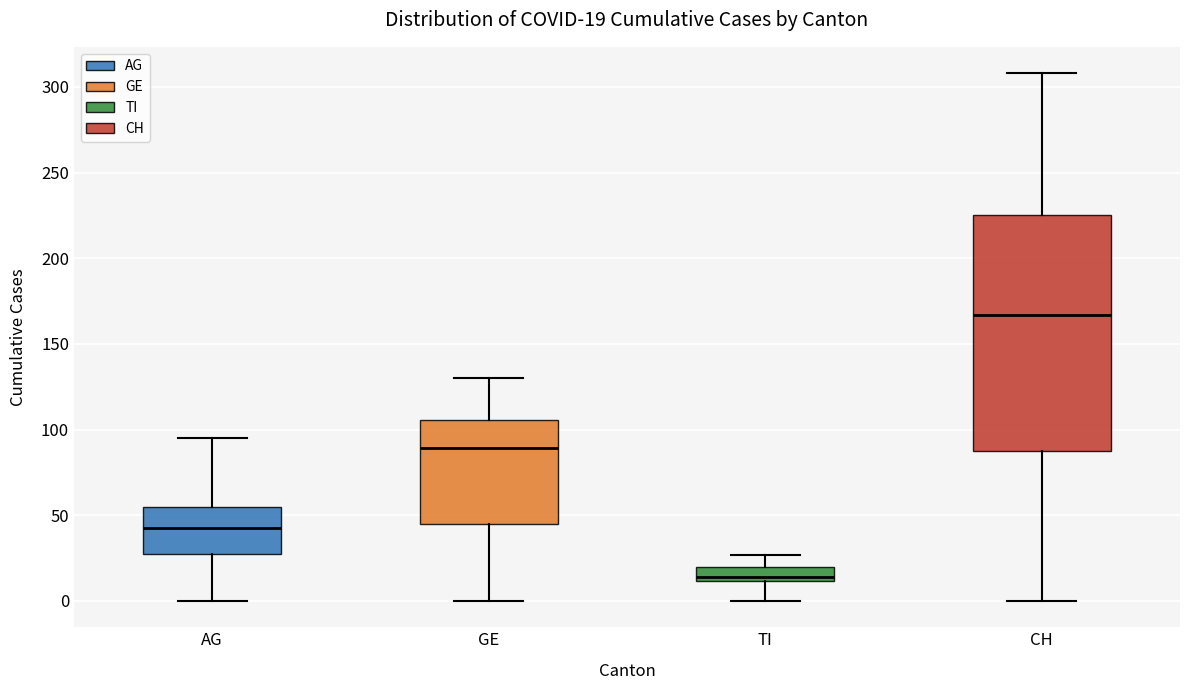

Which box's median line is the lowest?

TI